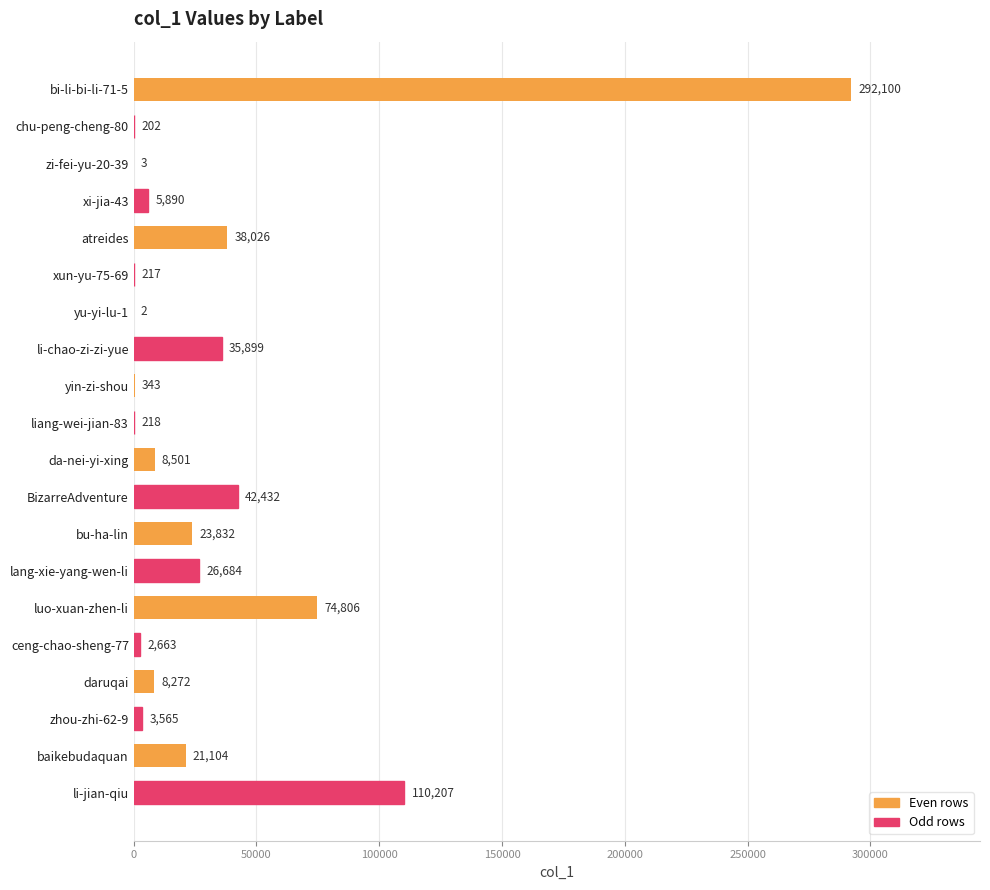

What is the change in value from xi-jia-43 to baikebudaquan?

+15214